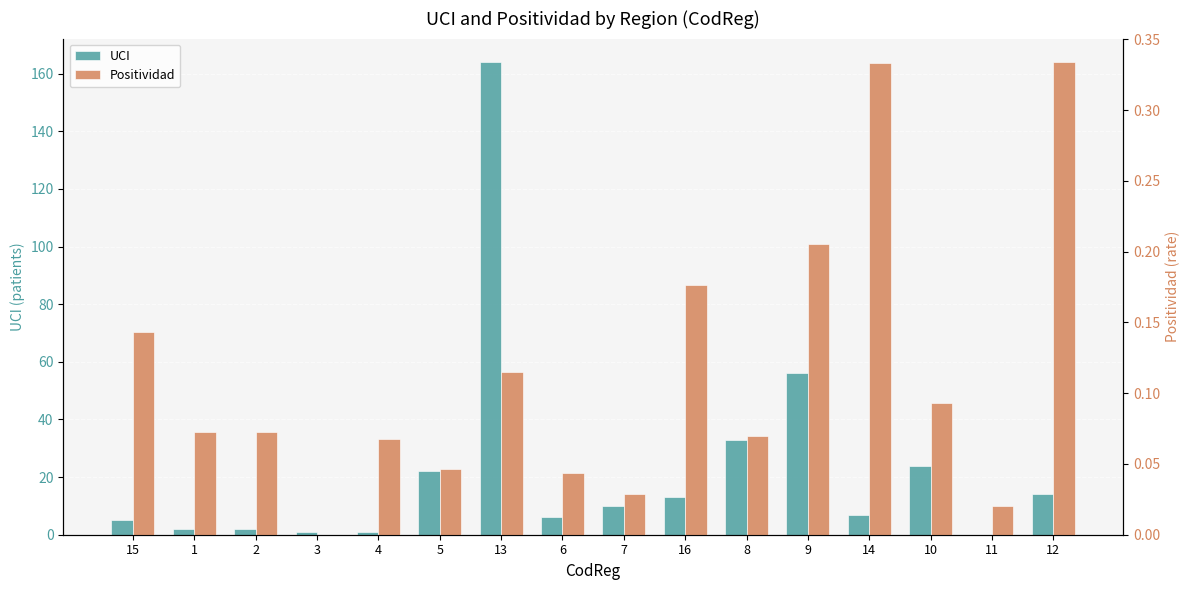

List the series in order of their overall mean, highest first.

UCI, Positividad